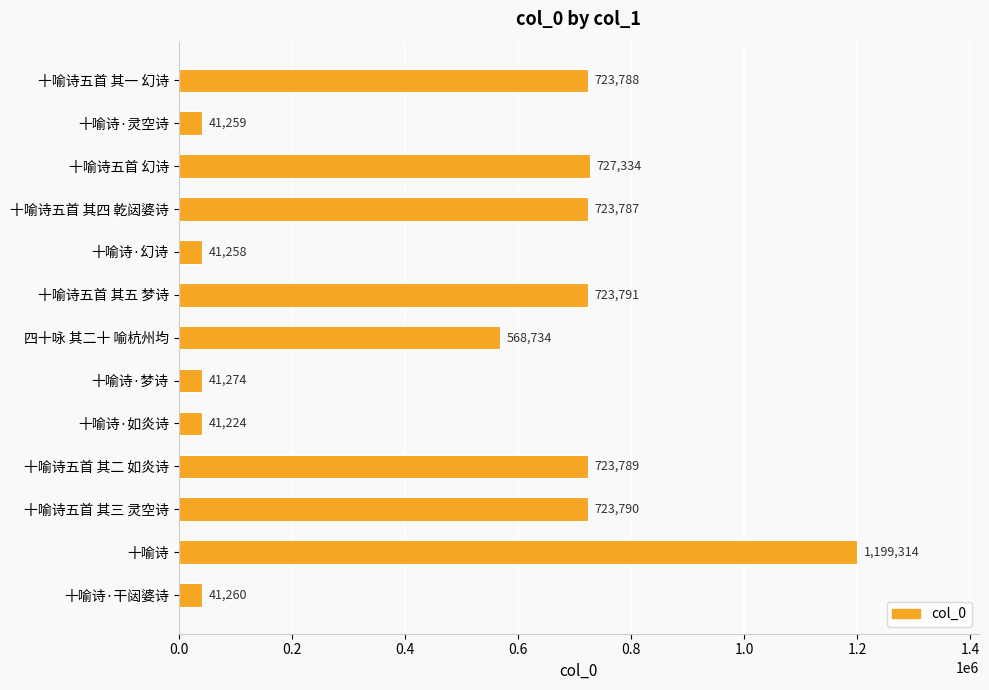

Which category has the lowest value across all series?

十喻诗·如炎诗